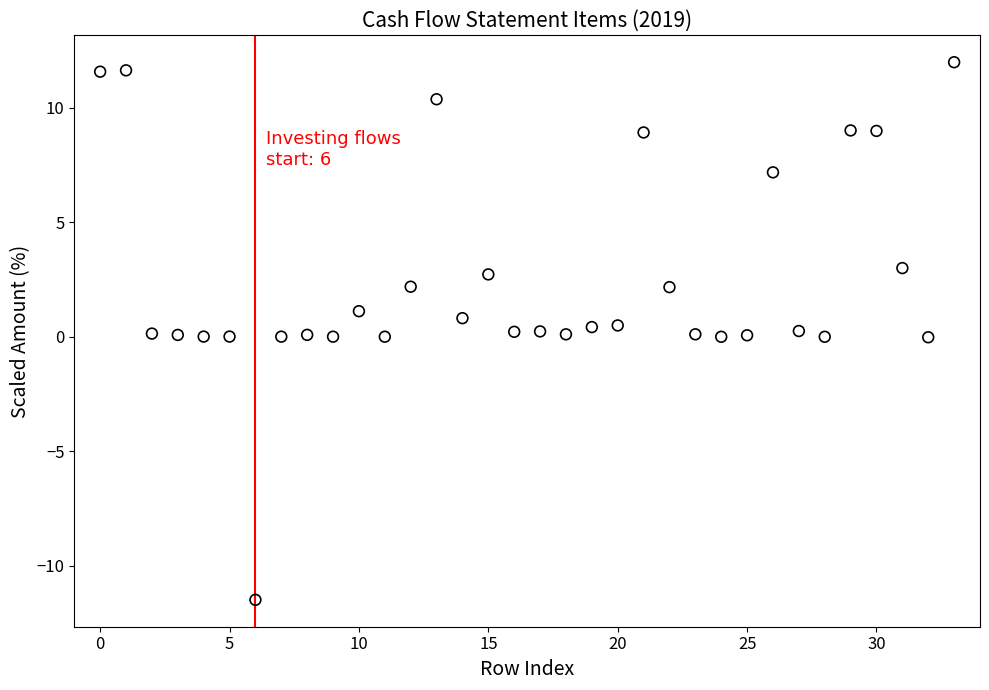

How many points are shown in the scatter plot?

34